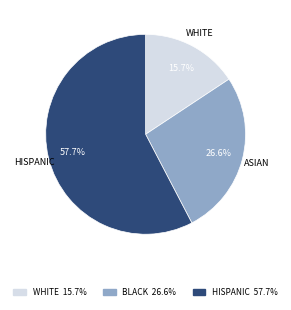

Does any single category account for the majority?

Yes